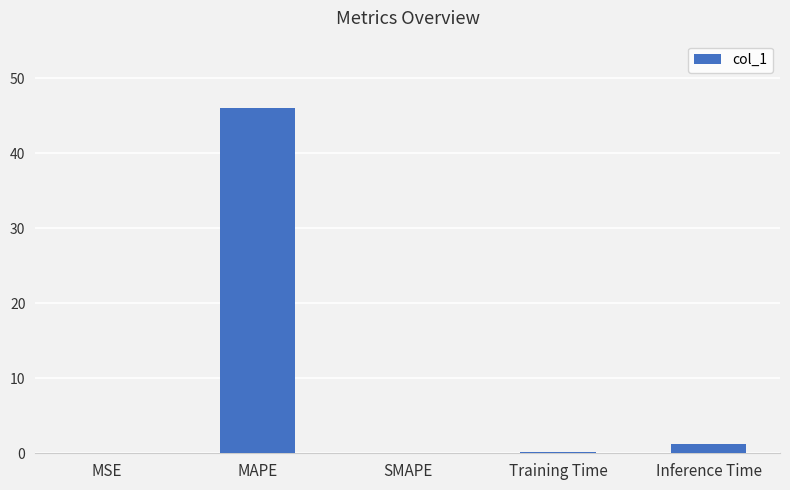

True or false: the data shows 77.8 at MAPE.

False